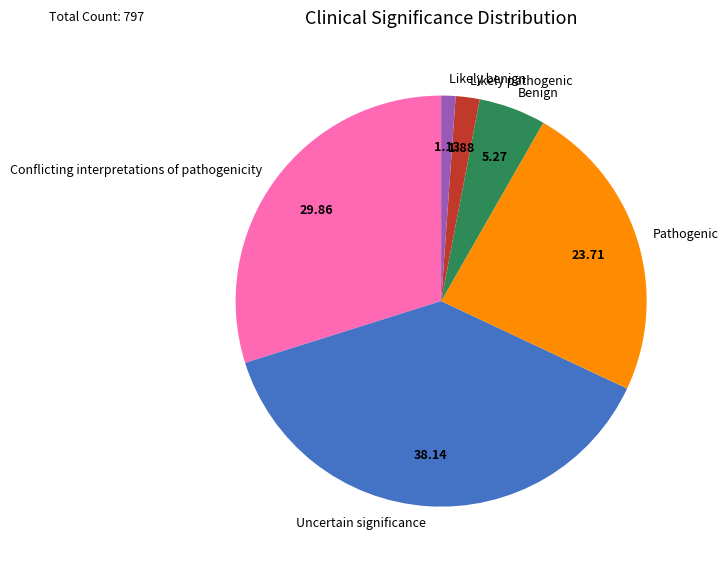

Is Pathogenic the majority of the pie?

No